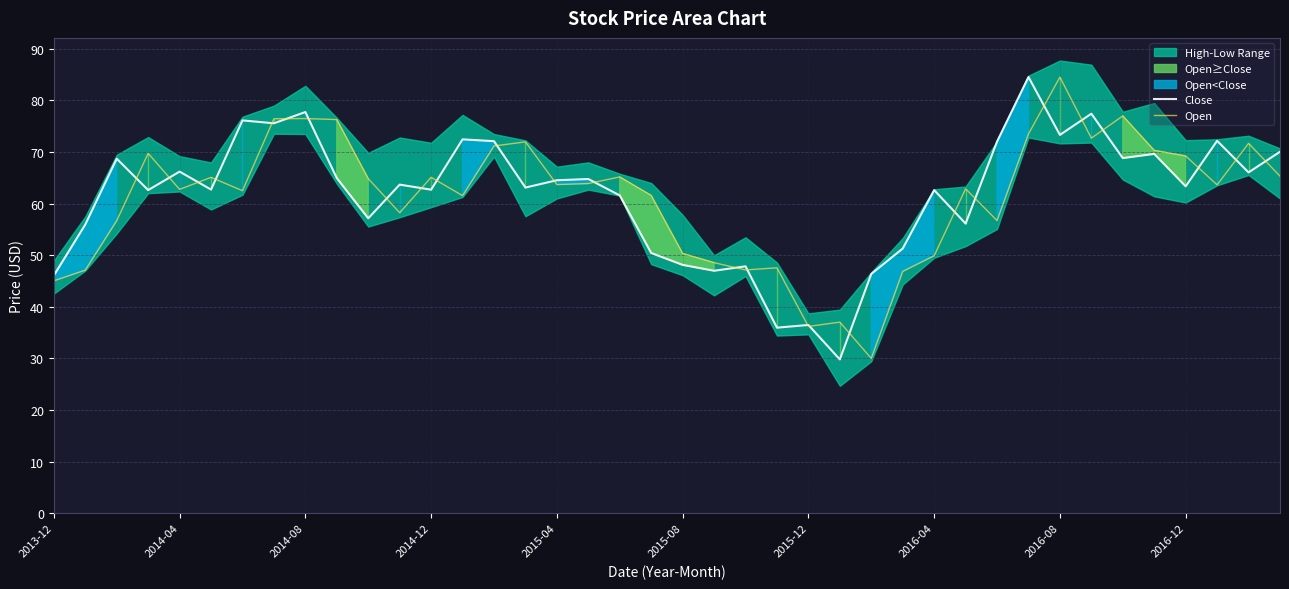

Is it true that Close equals 62.7 at 2014-12?

True